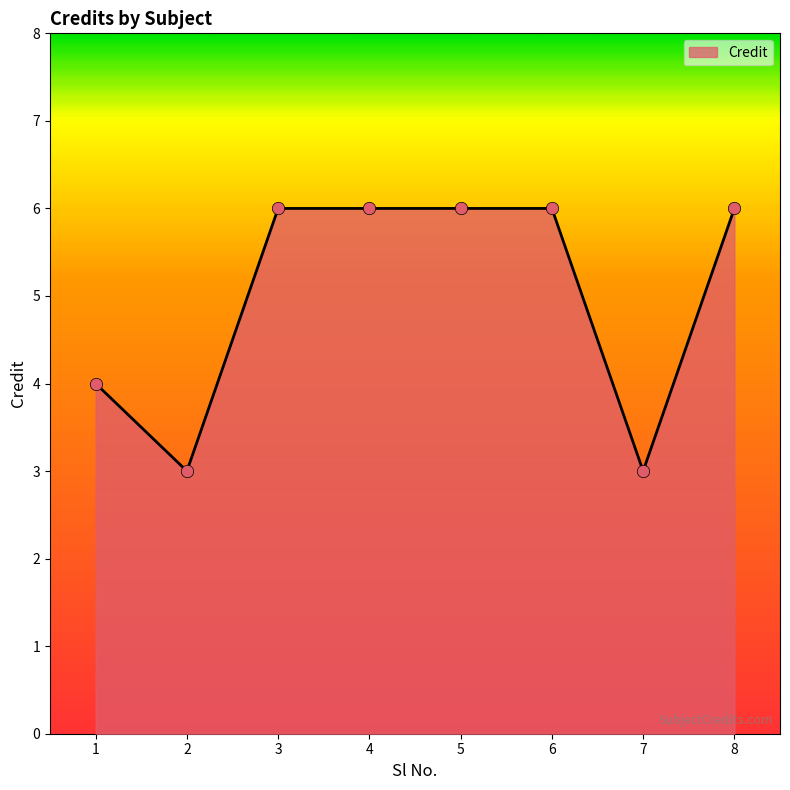

What is the ratio of the value at 8 to the value at 1?

1.5